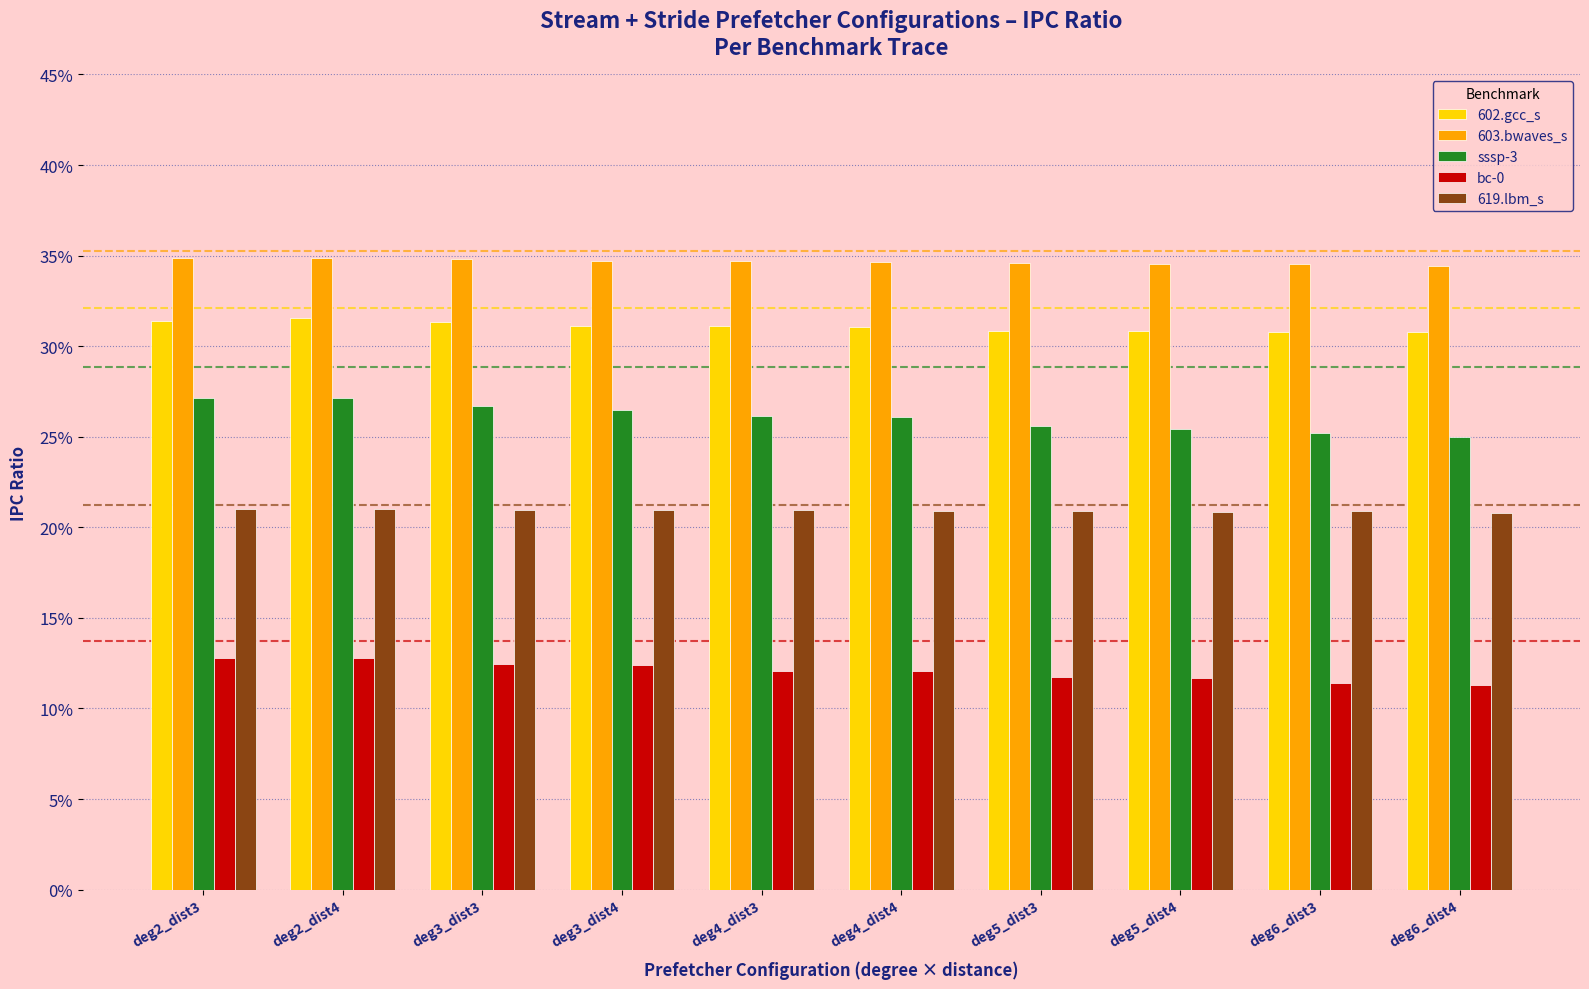

Between deg3_dist4 and deg5_dist4, which series saw the biggest shift?

sssp-3